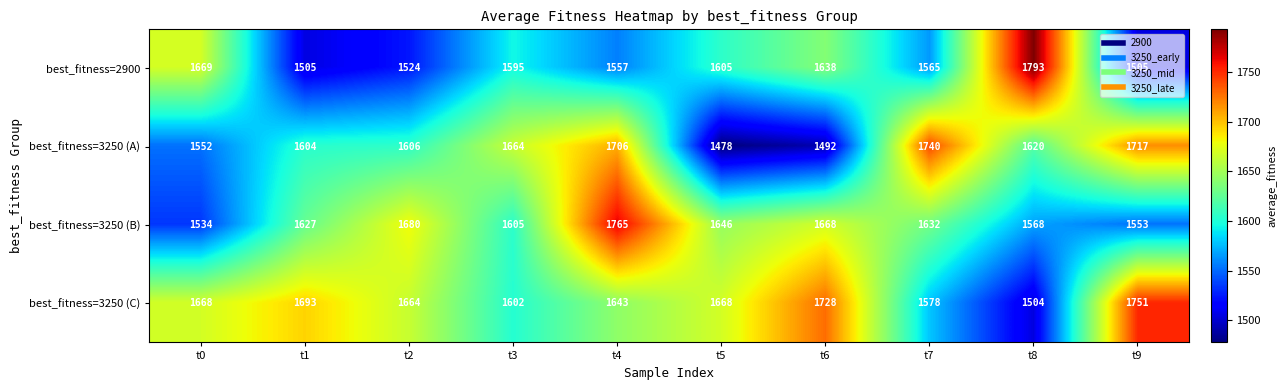

Where is best_fitness=3250 (A) nearest to the value 1609?

t2